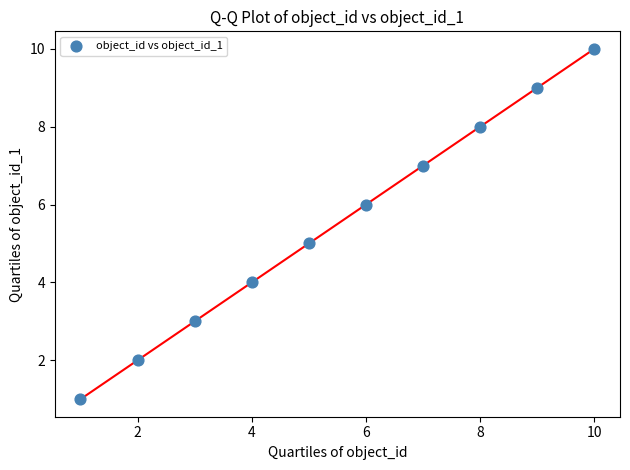

What is the range of Y values (max minus min)?

9